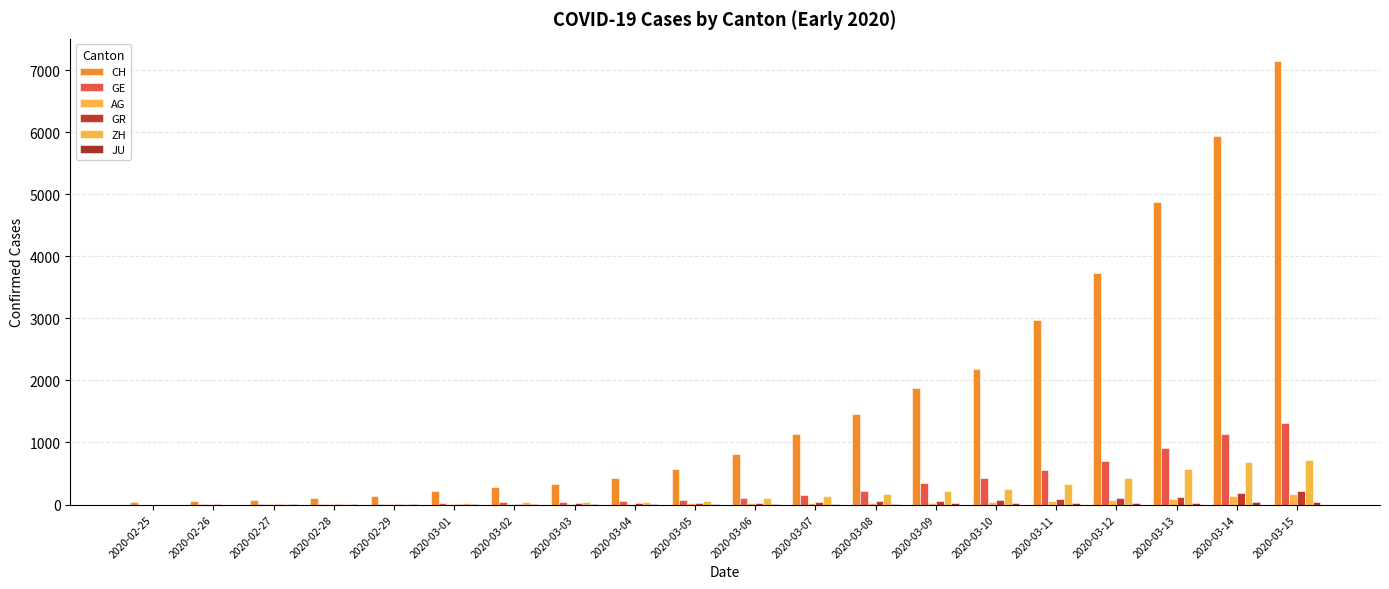

At which category is the sum across all series the highest?

2020-03-15